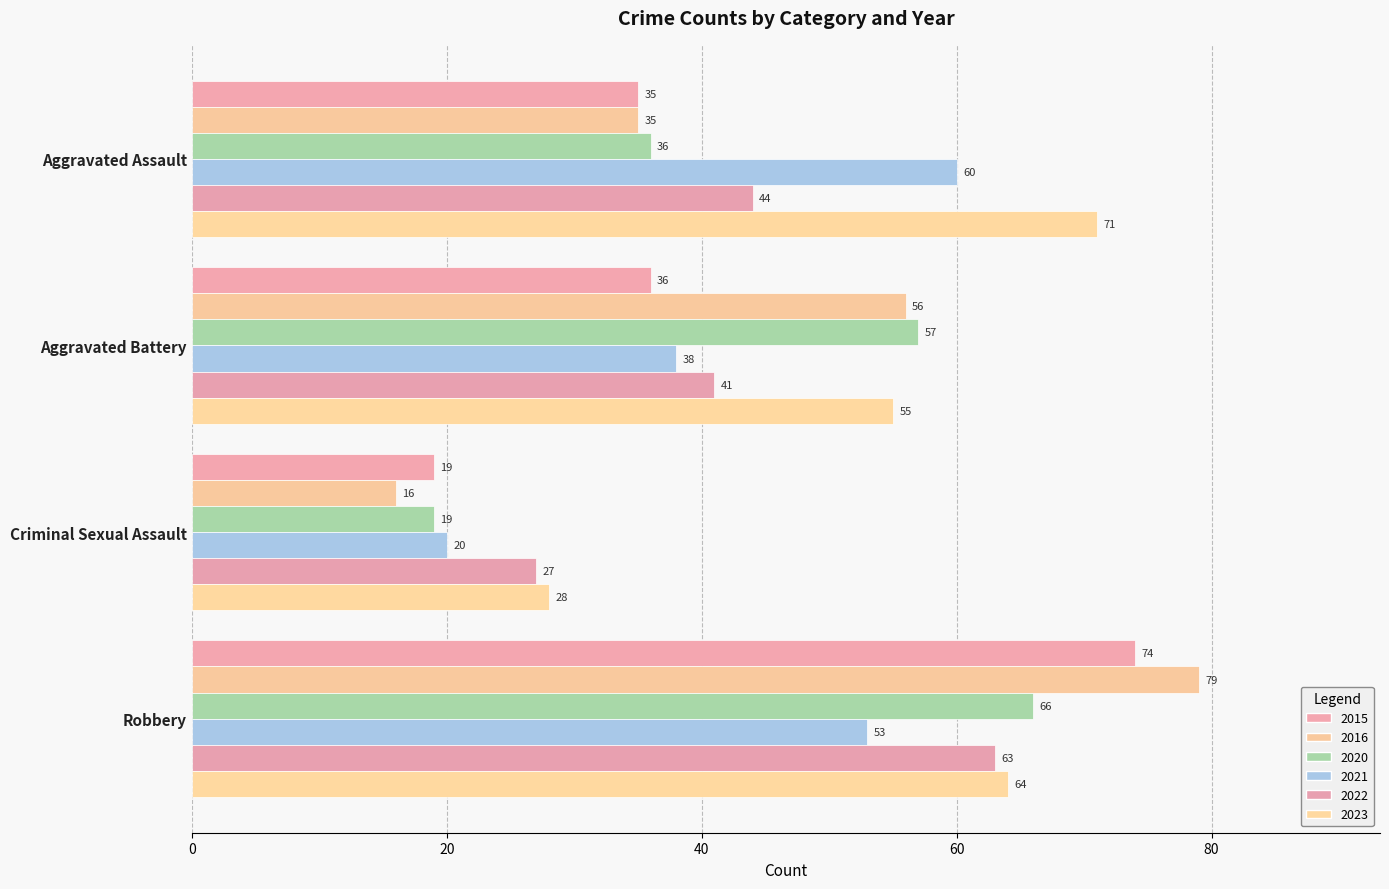

Is it true that 2020 equals 88 at Aggravated Battery?

False